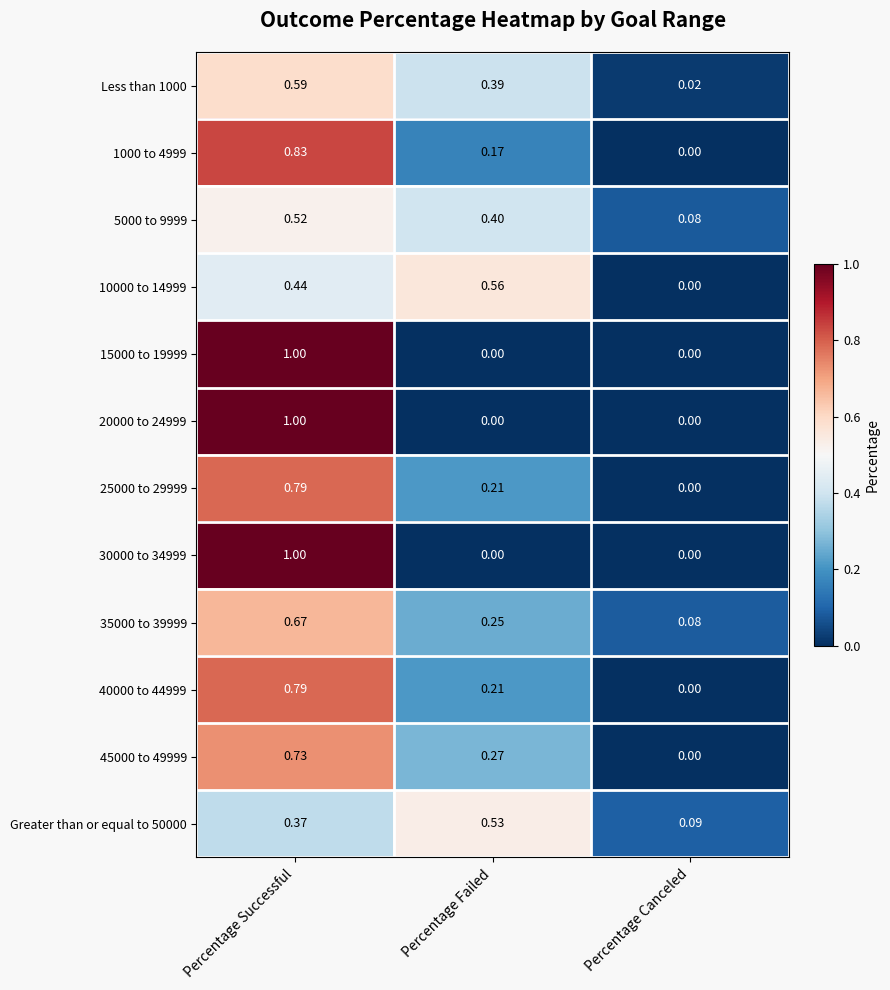

At which category does the chart reach its peak across all series?

Percentage Successful